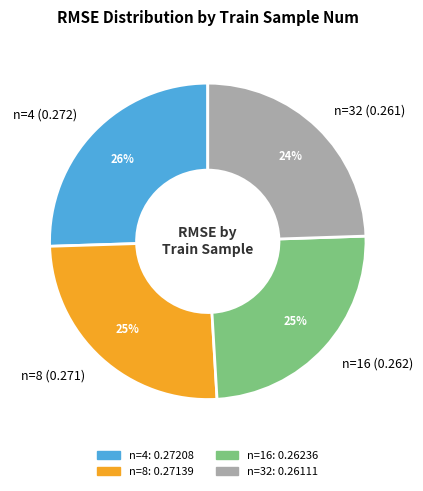

To the nearest percent, what is the average slice percentage?

25%